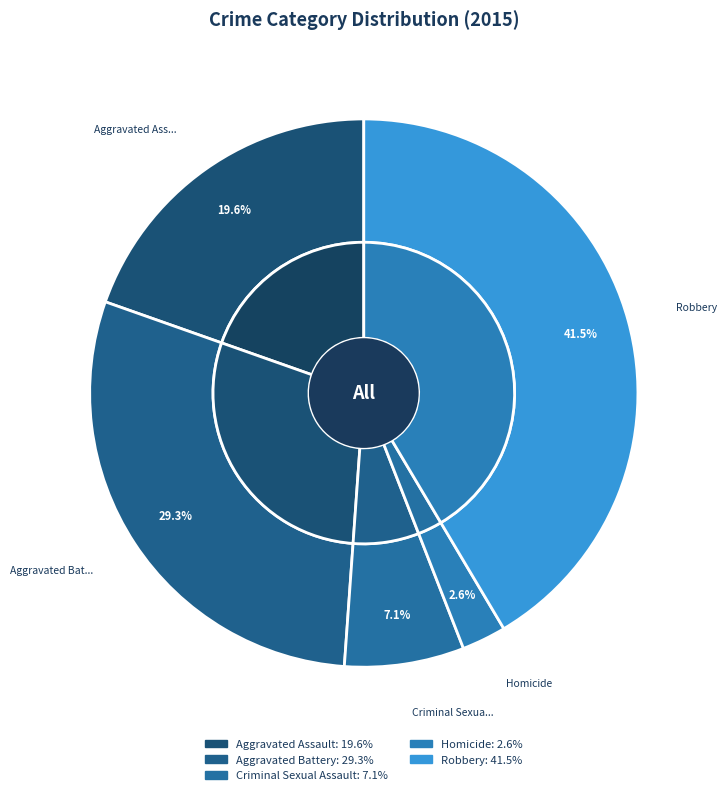

Rank the categories by value from highest to lowest.

Robbery, Aggravated Battery, Aggravated Assault, Criminal Sexual Assault, Homicide